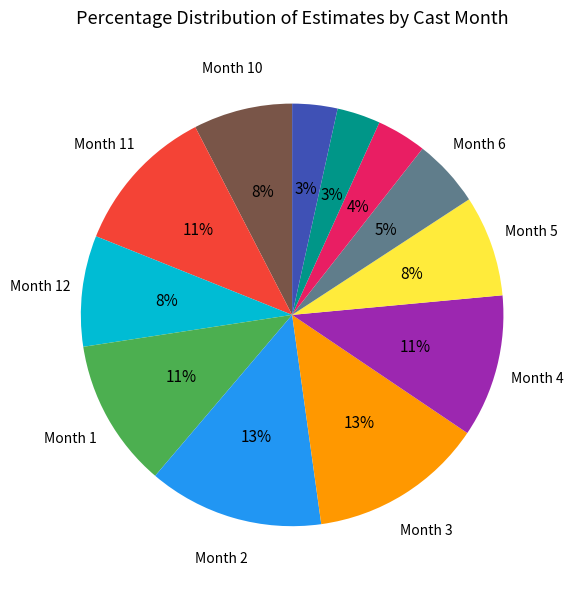

How many slices are in this pie chart?

12